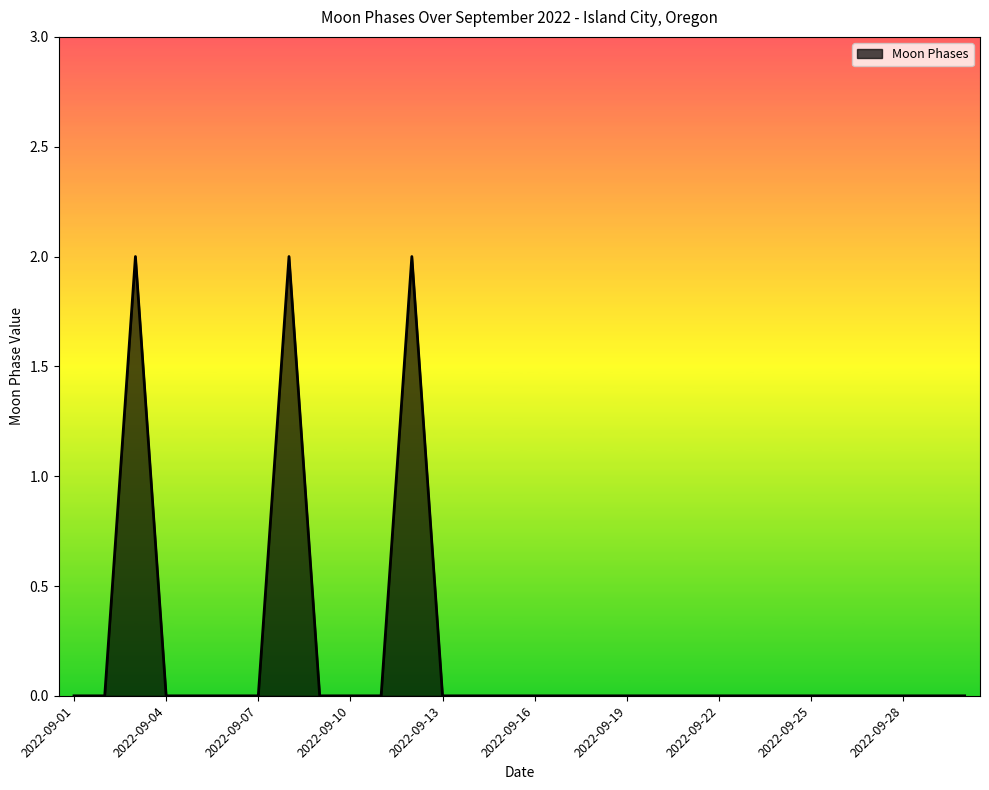

Does the chart display data point markers on the line(s)?

No